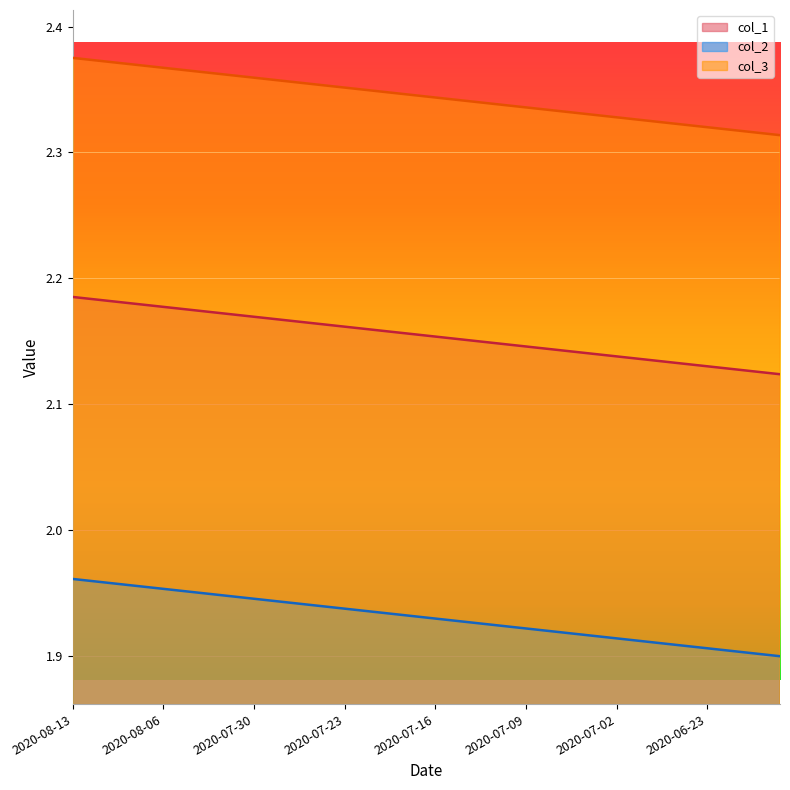

At which label is col_2 closest to 1?

2020-06-17